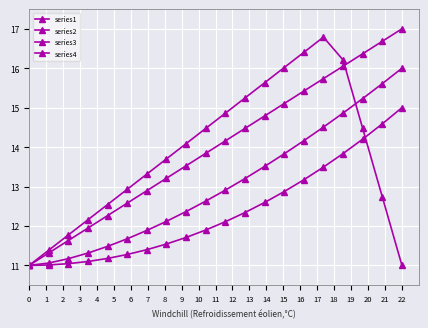

Rank the categories by series3 value from lowest to highest.

0, 1, 2, 3, 4, 5, 6, 7, 8, 9, 10, 11, 12, 13, 14, 15, 16, 17, 18, 19